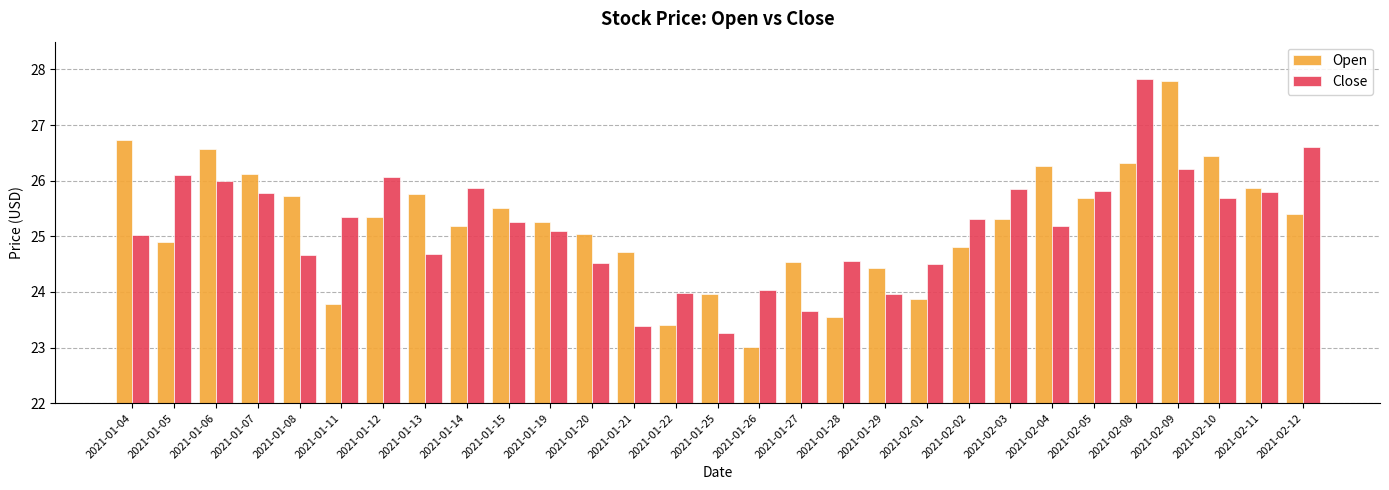

At which label does Open reach its minimum?

2021-01-26